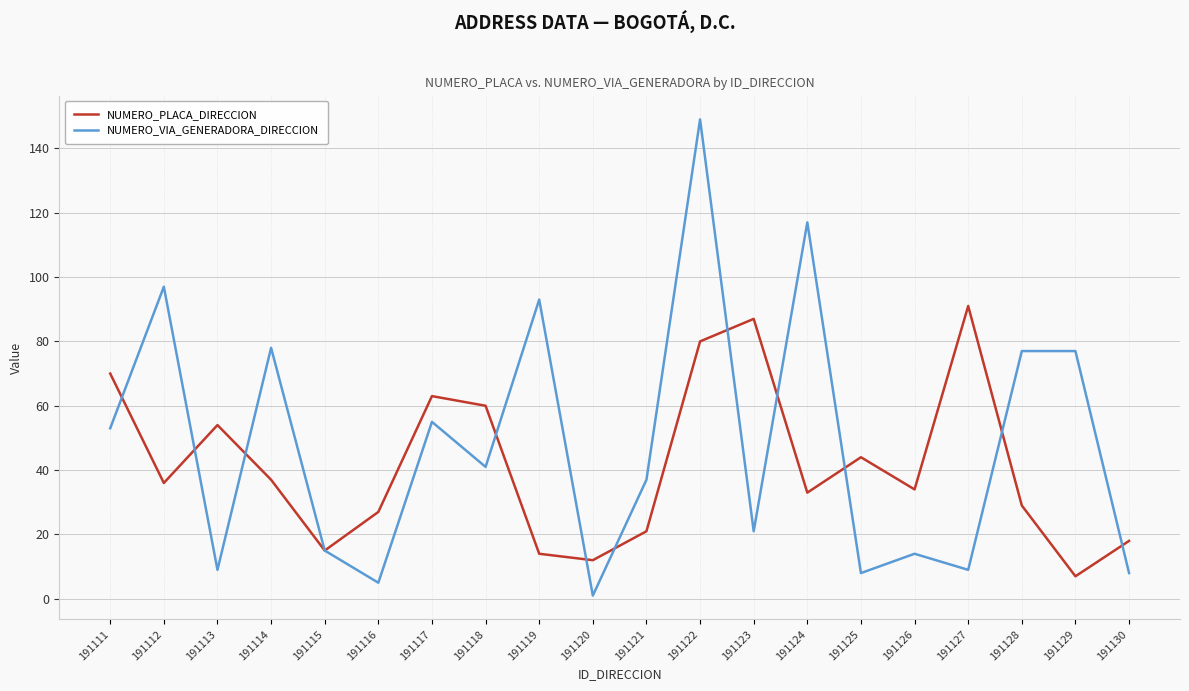

Rank the series at 191130 from highest to lowest value.

NUMERO_PLACA_DIRECCION, NUMERO_VIA_GENERADORA_DIRECCION